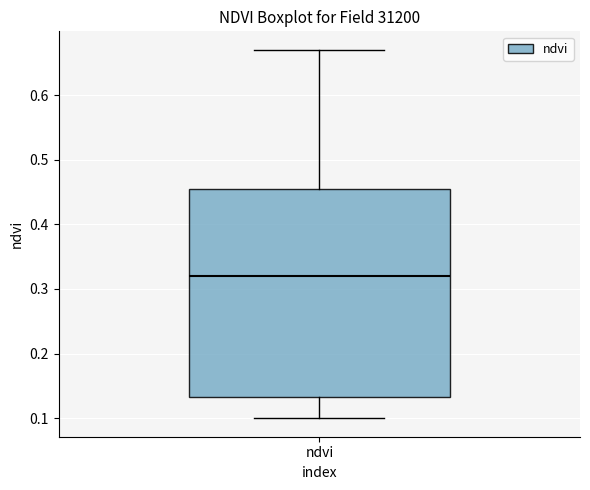

Transcribe this box plot: give where the median line is, the range the box spans, and where the two whiskers end, as read against the y-axis. The values are not printed on the chart, so give them approximately, as read against the axis.

median 0.32, box 0.13 to 0.46, whiskers 0.10 to 0.67